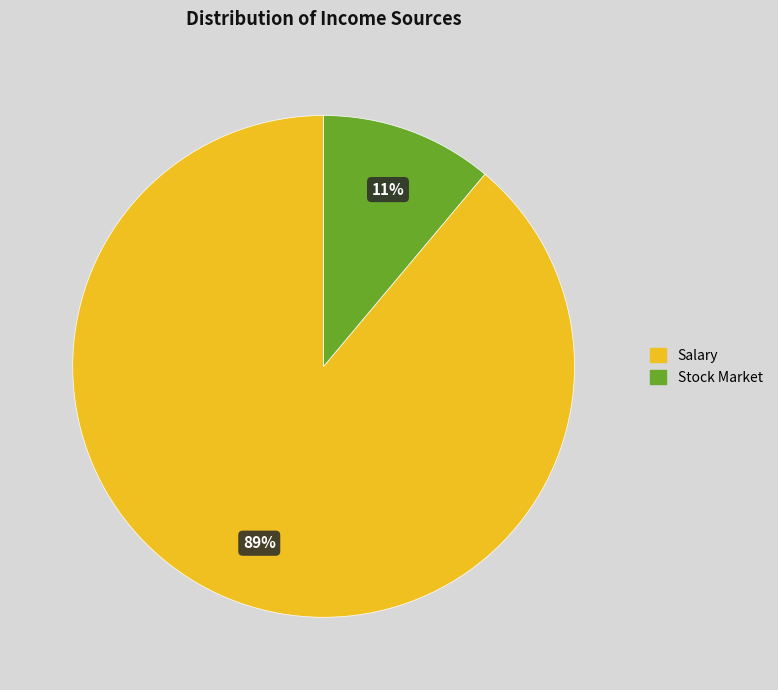

Which slice represents more than half of the pie?

Salary